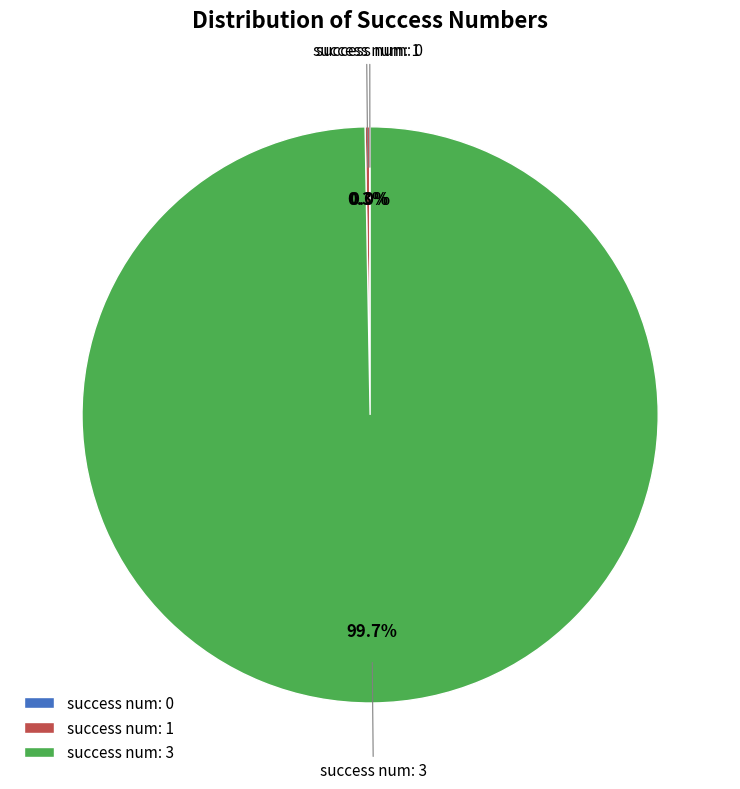

Is there a majority slice in this chart?

Yes